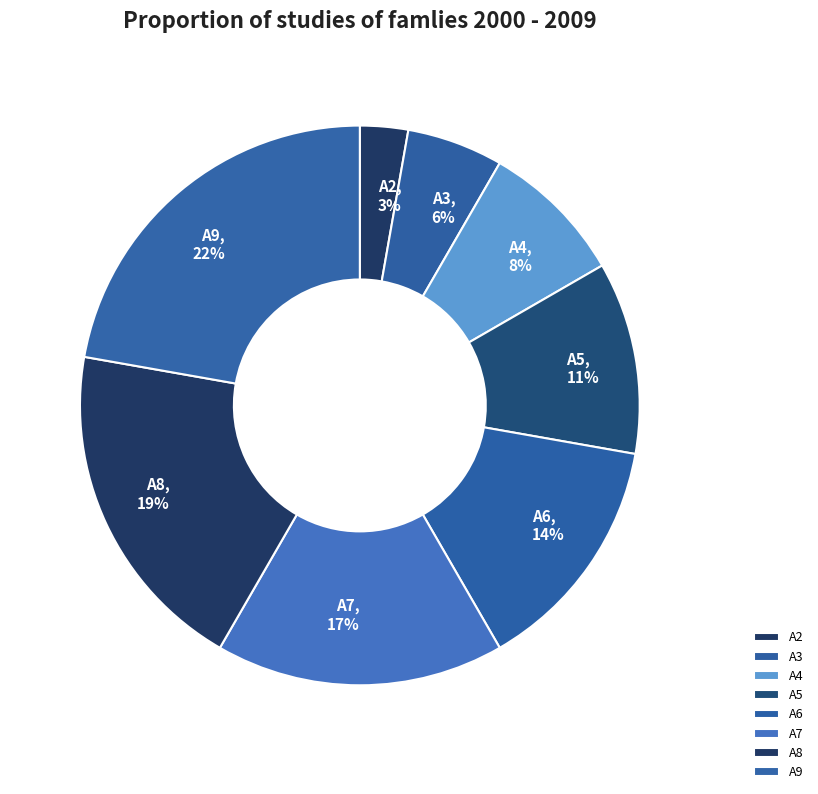

Do A7 and A2 together represent more than half of the pie?

No